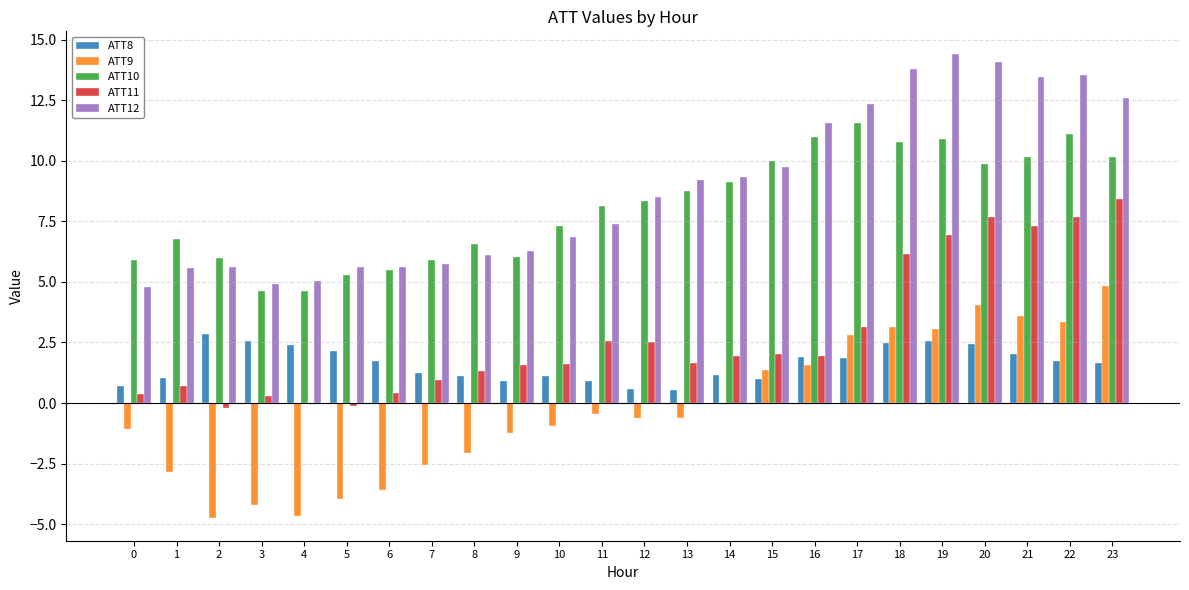

What is the greatest value displayed?

14.4